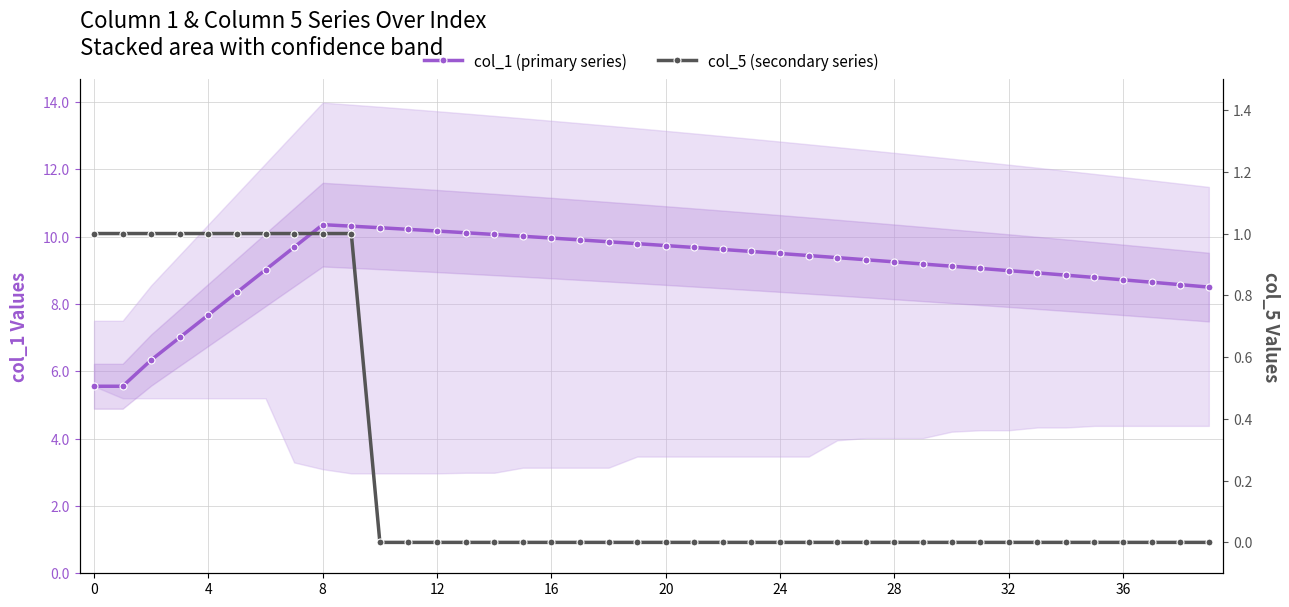

True or false: col_5 (secondary series) has more than 1 interior local peaks.

False